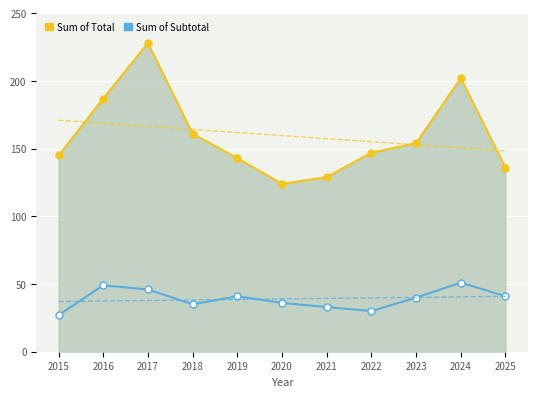

Reading right to left, list all the values displayed in this chart.

Sum of Total: 2025=136	2024=202	2023=154	2022=147	2021=129	2020=124	2019=143	2018=161	2017=228	2016=187	2015=145
Sum of Subtotal: 2025=41	2024=51	2023=40	2022=30	2021=33	2020=36	2019=41	2018=35	2017=46	2016=49	2015=27